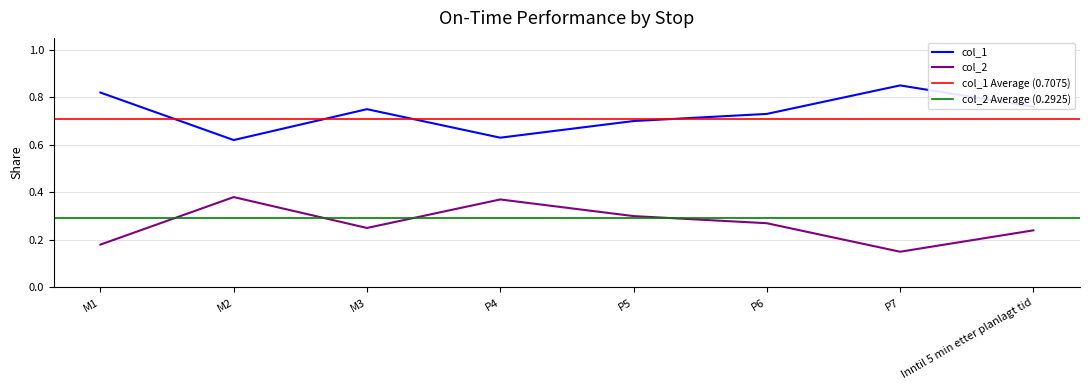

At P4, list the series in order from largest to smallest.

col_1, col_2